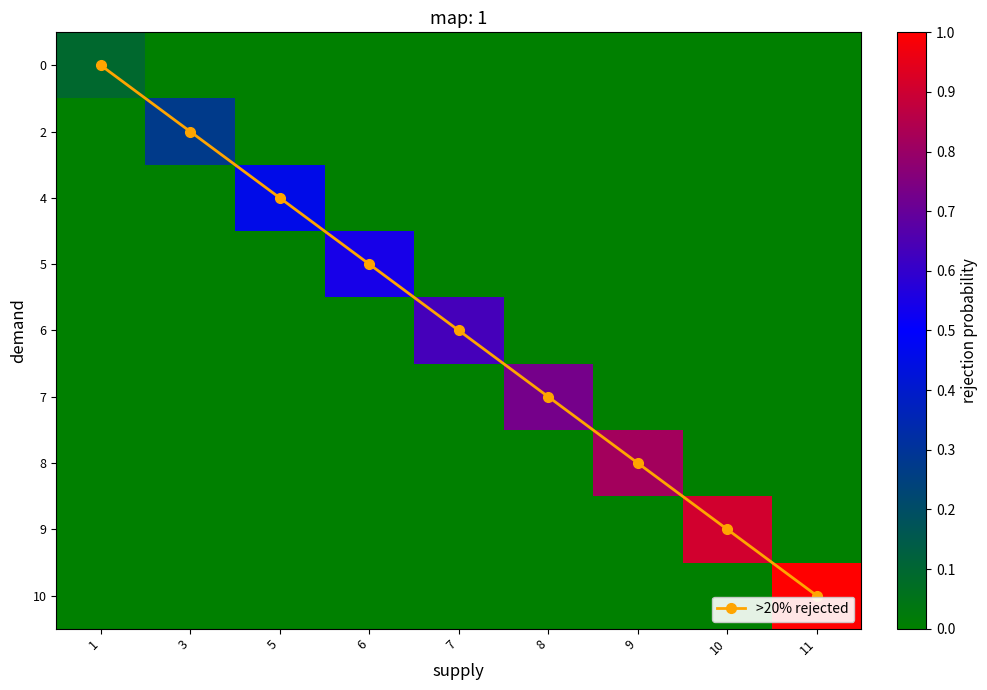

What is the sum of all 5 values?

0.5